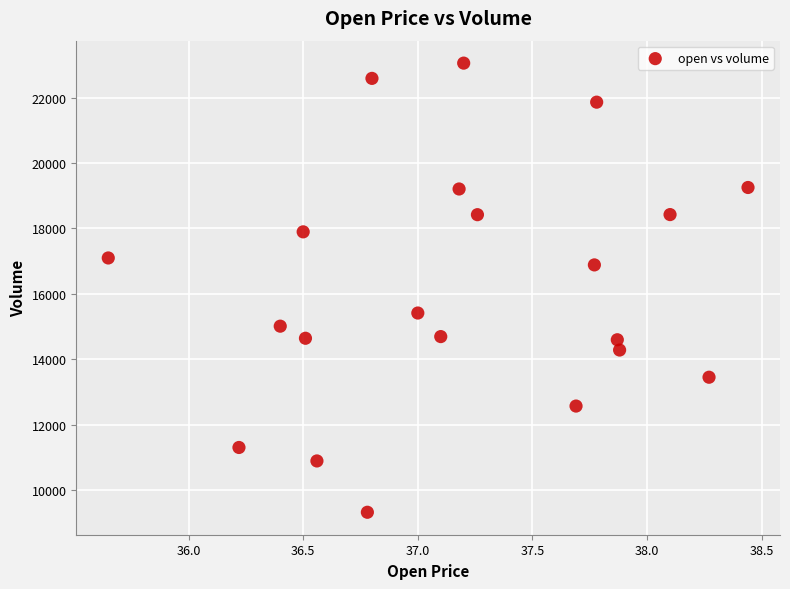

What is the range of X values (max minus min)?

2.8